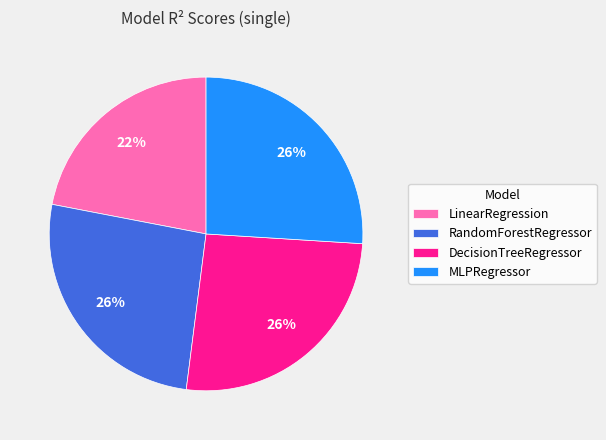

To the nearest percent, what is the combined percentage of LinearRegression and MLPRegressor?

48%